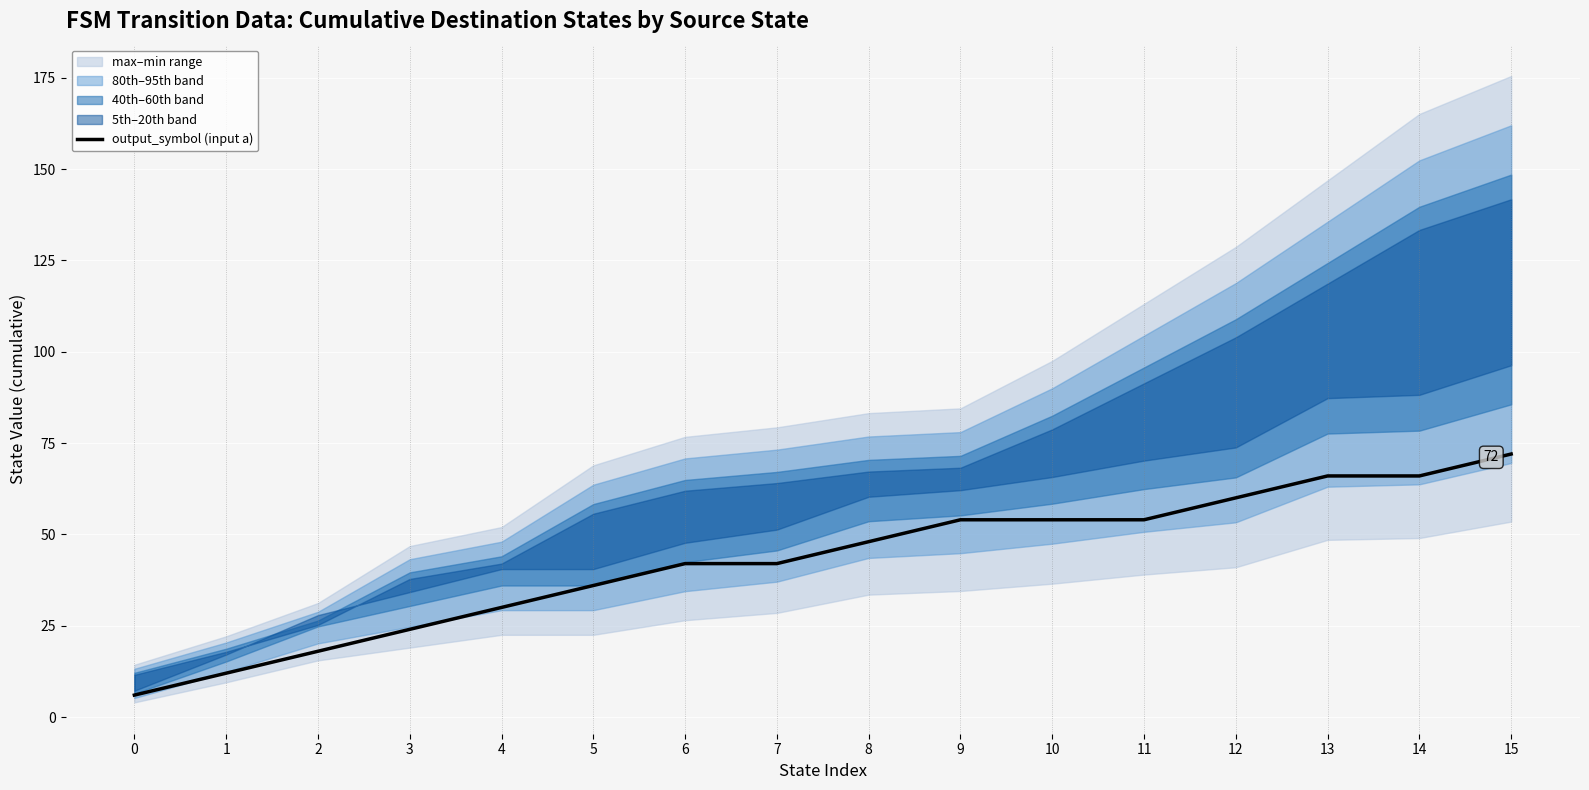

How many values exceed 48?

7